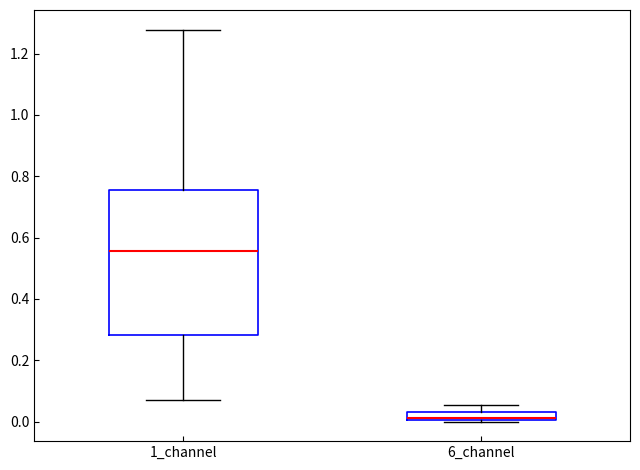

Which box's median line is the lowest?

6_channel